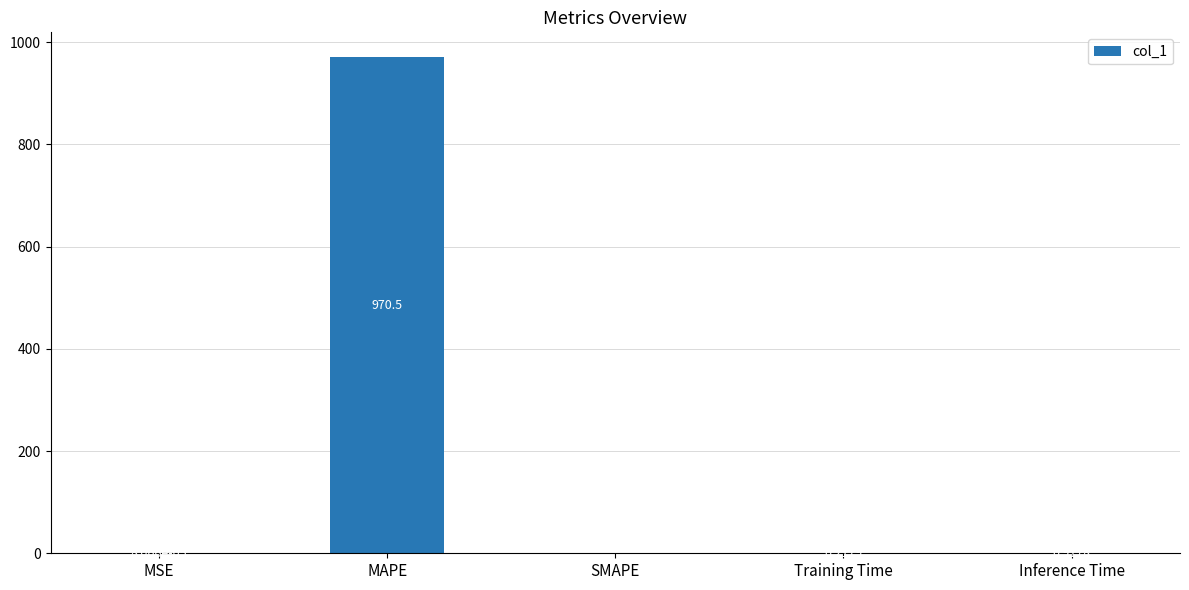

Which label corresponds to the largest value in the chart?

MAPE